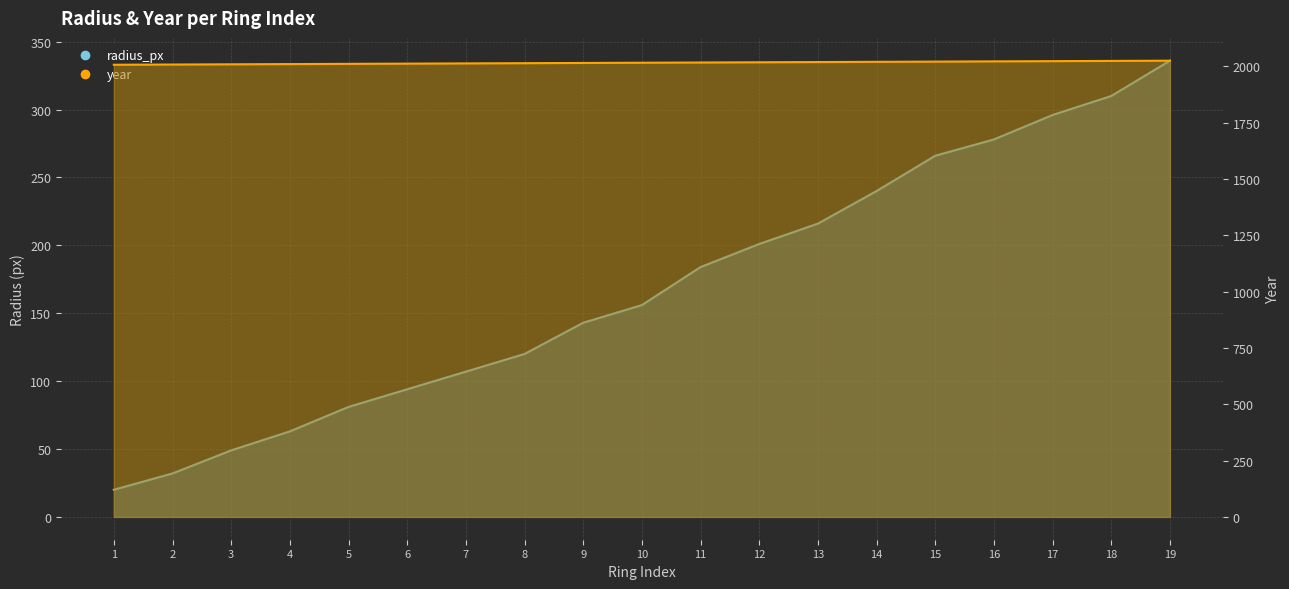

Does the chart have visible grid lines?

Yes